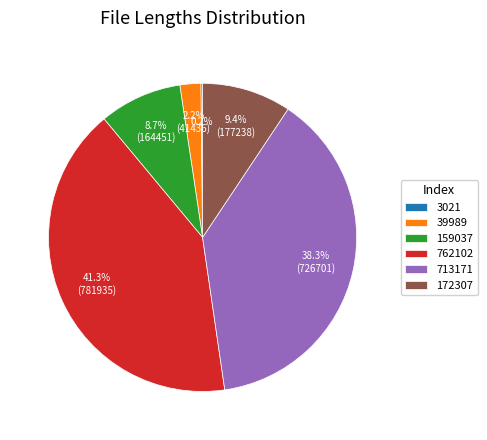

Is there a majority slice in this chart?

No